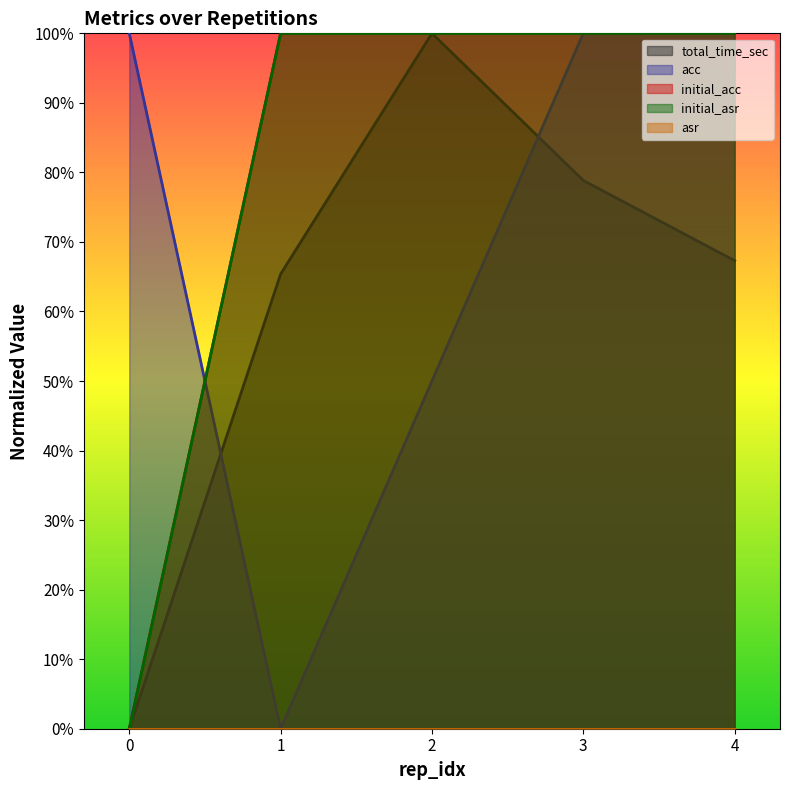

How many times do initial_asr and acc cross each other?

1